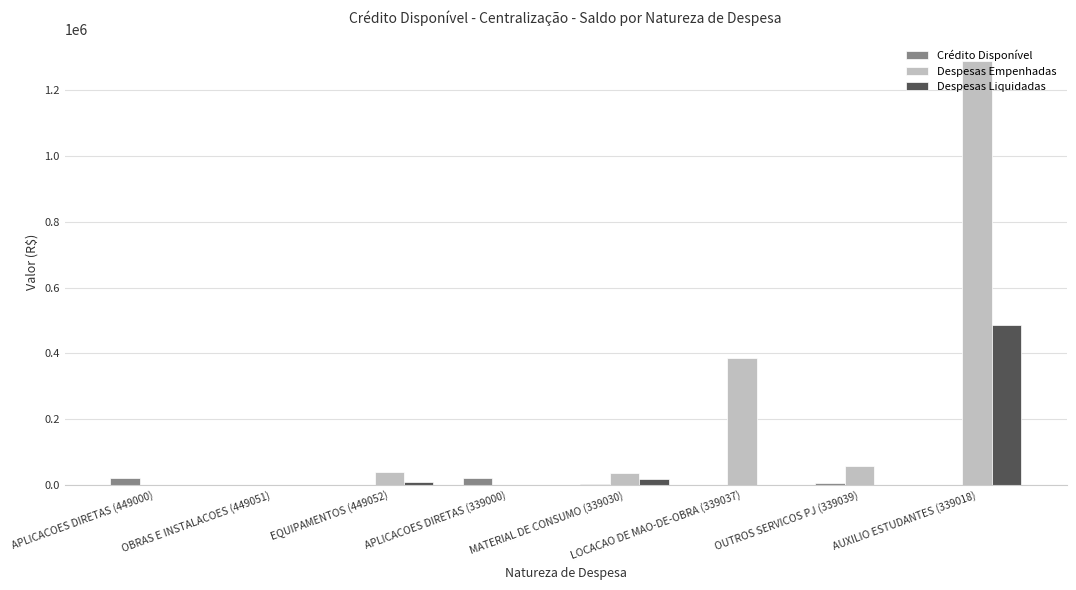

At which category is the sum across all series the highest?

AUXILIO ESTUDANTES (339018)